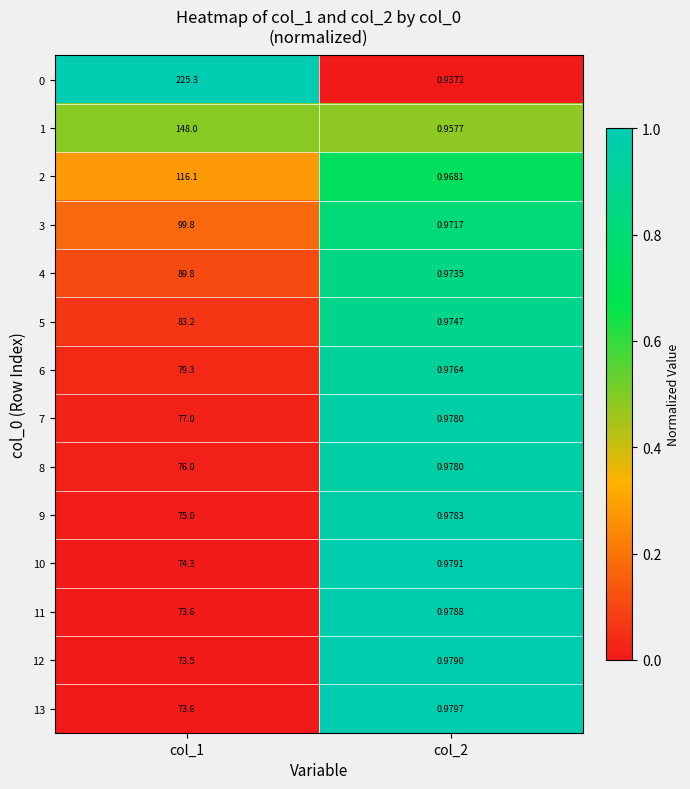

Is the value of 4 at col_2 greater than the value of 13 at col_2?

No